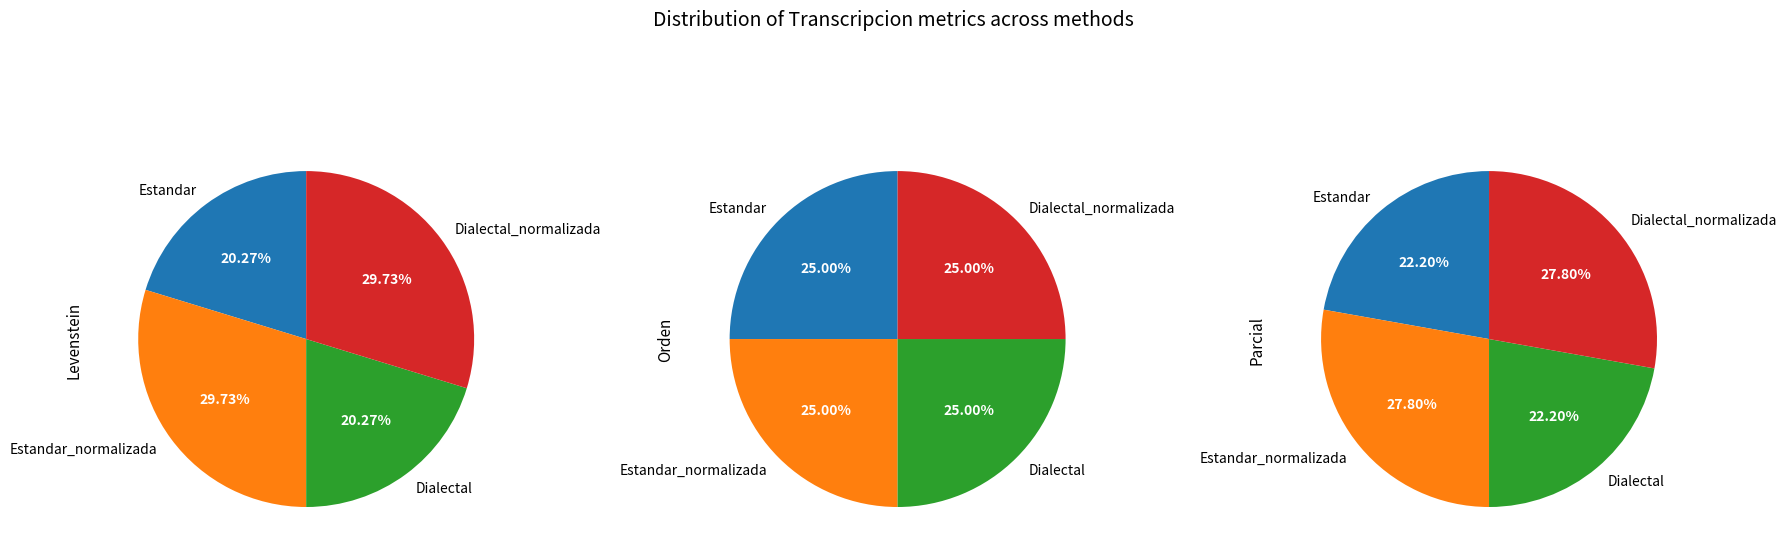

What percentage is the Estandar slice, to the nearest percent?

20%